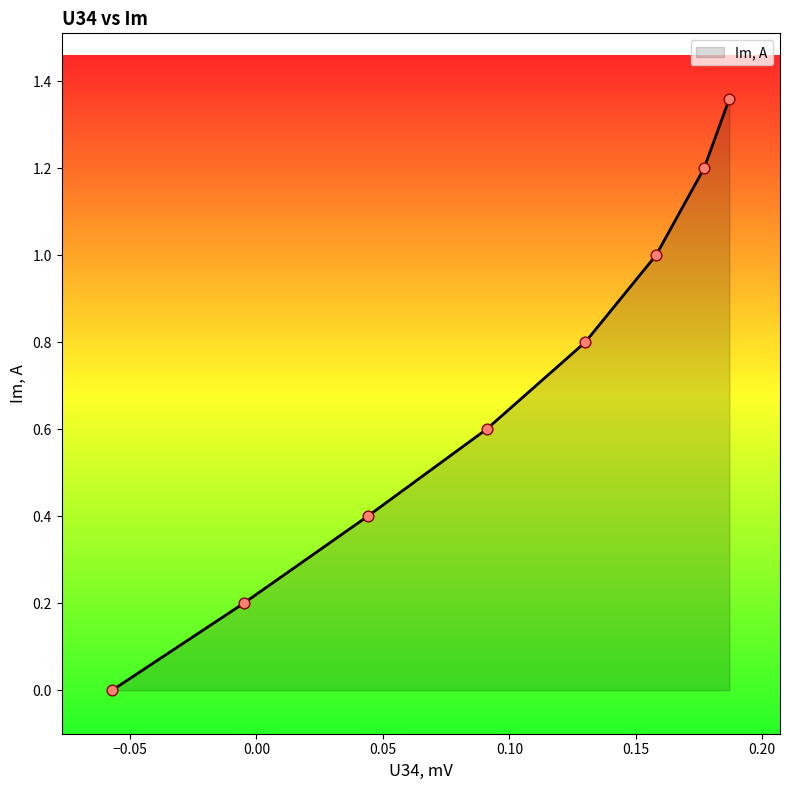

What is the average value?

0.7